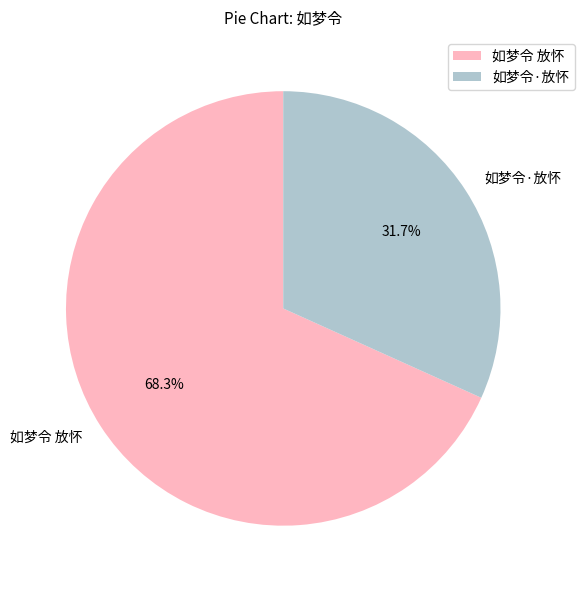

Approximately how many times larger is the value at 如梦令 放怀 compared to 如梦令·放怀?

2.2